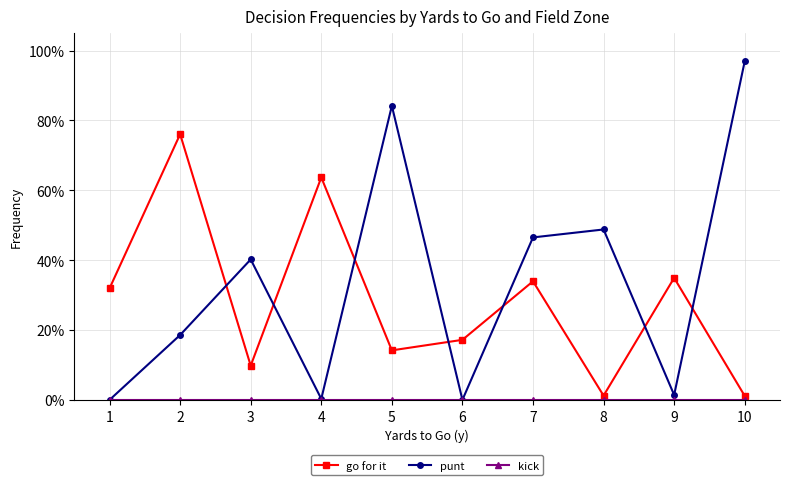

How many values in punt are above zero?

8